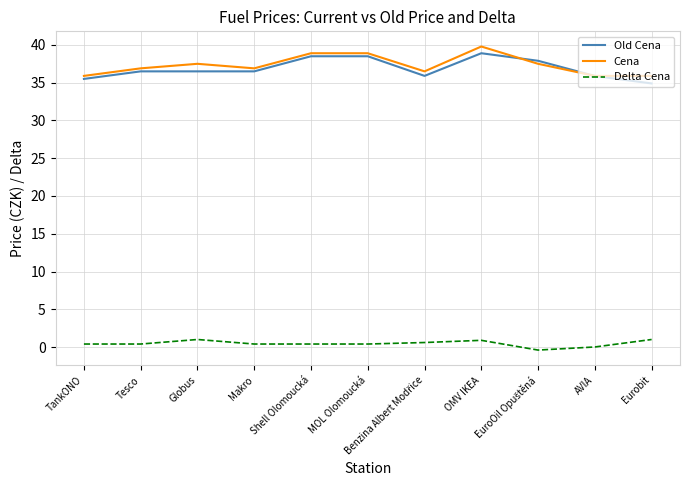

Which series has the largest range (max minus min)?

Old Cena